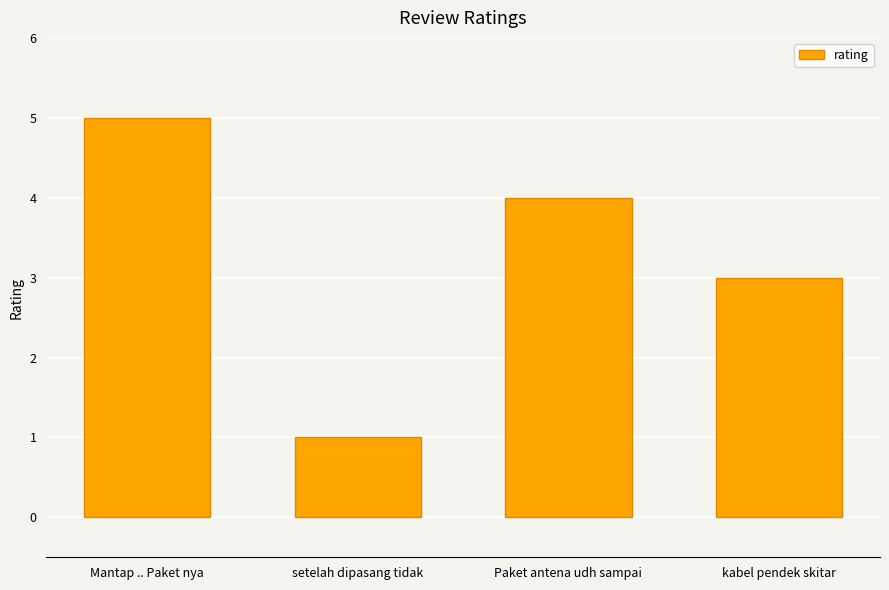

Does the chart contain stacked bars?

No